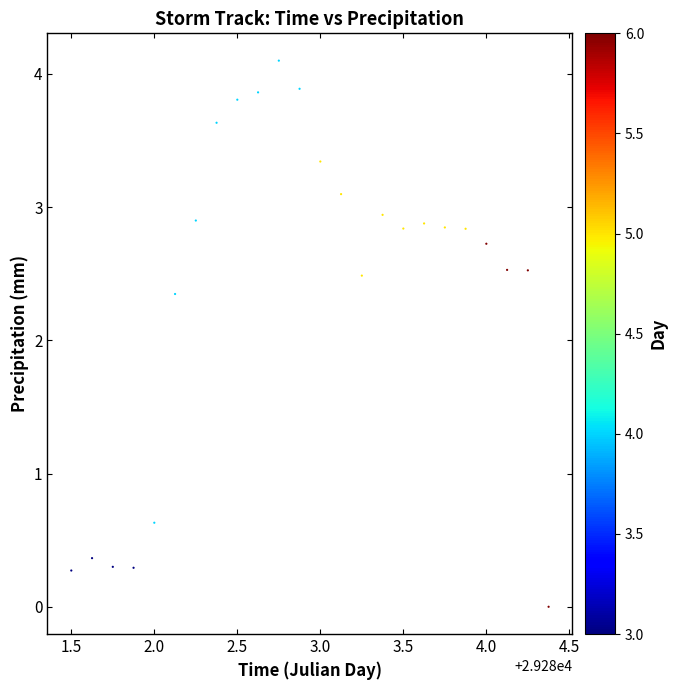

What is the range of X values (max minus min)?

2.9